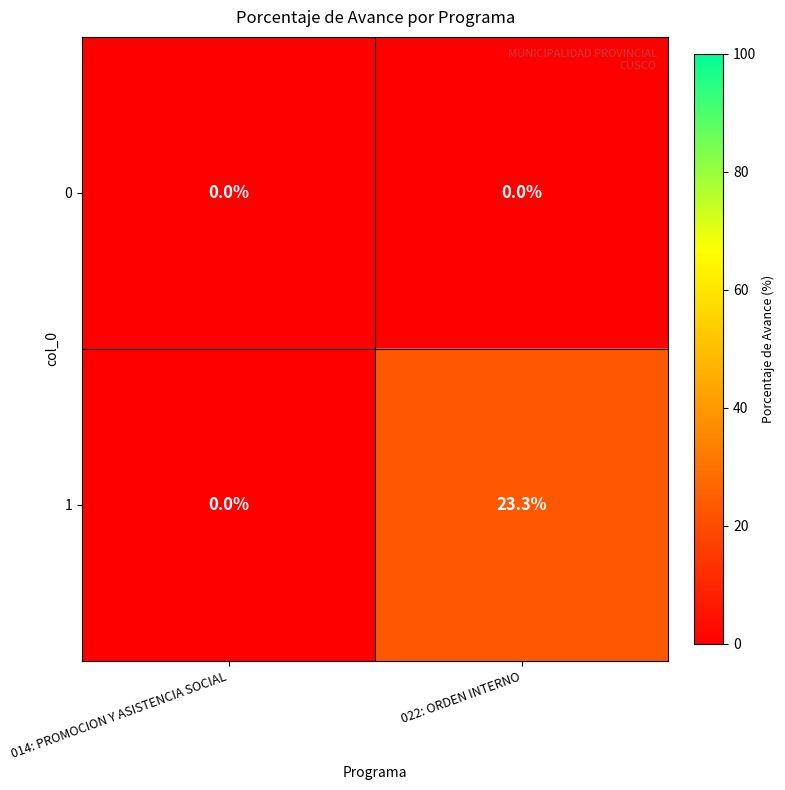

What is the maximum value shown in the chart?

23.3